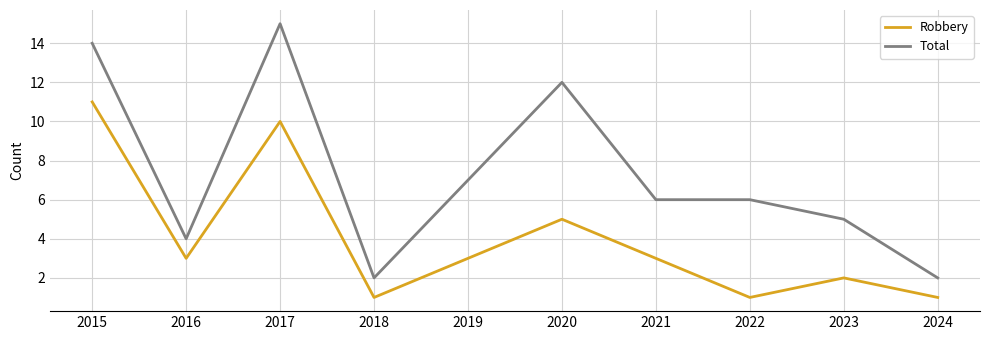

True or false: Total has a value of 6 at 2021.

True